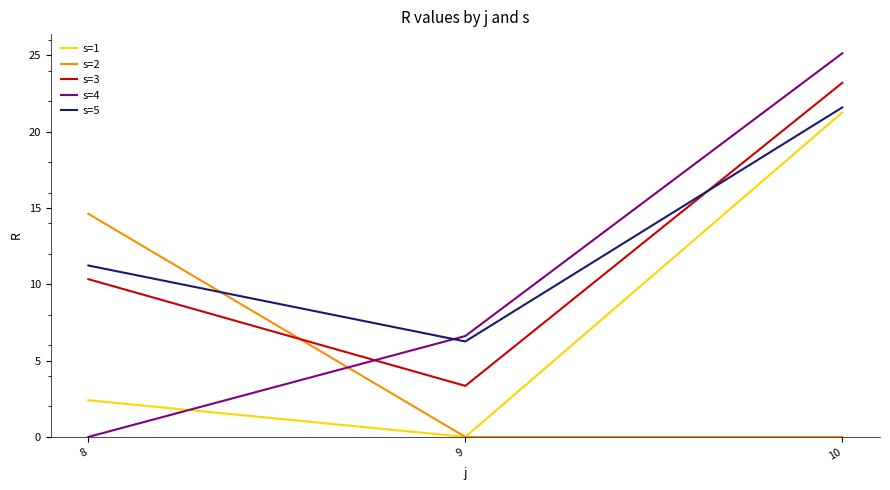

Which series has the largest range (max minus min)?

s=4